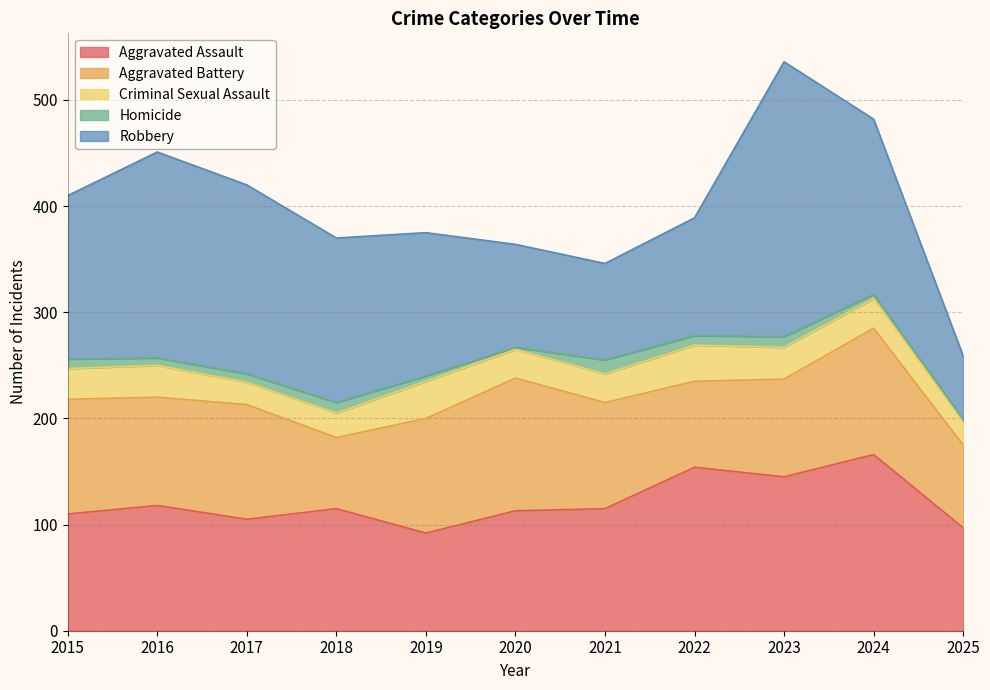

How many intersections are there between Robbery and Aggravated Battery?

3